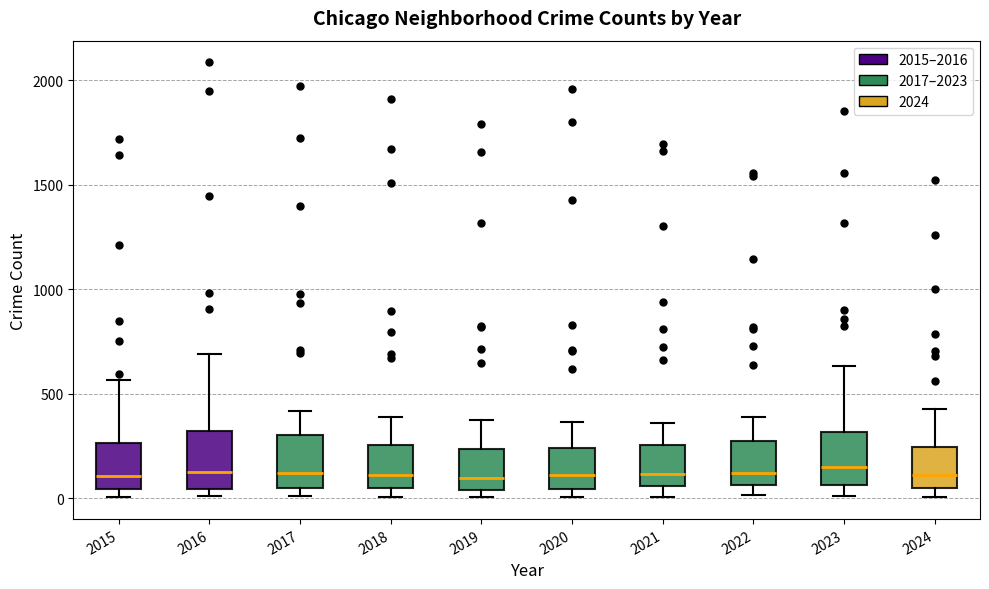

Reading left to right, read every box against the y-axis: the position of its median line, the range the box covers, and the ends of its whiskers. The values are not printed on the chart, so give them approximately, as read against the axis.

2015: median 100, box 50 to 250, whiskers 0 to 550
2016: median 150, box 50 to 300, whiskers 0 to 700
2017: median 100, box 50 to 300, whiskers 0 to 400
2018: median 100, box 50 to 250, whiskers 0 to 400
2019: median 100, box 50 to 250, whiskers 0 to 400
2020: median 100, box 50 to 250, whiskers 0 to 350
2021: median 100, box 50 to 250, whiskers 0 to 350
2022: median 100, box 50 to 250, whiskers 0 to 400
2023: median 150, box 50 to 300, whiskers 0 to 650
2024: median 100, box 50 to 250, whiskers 0 to 450